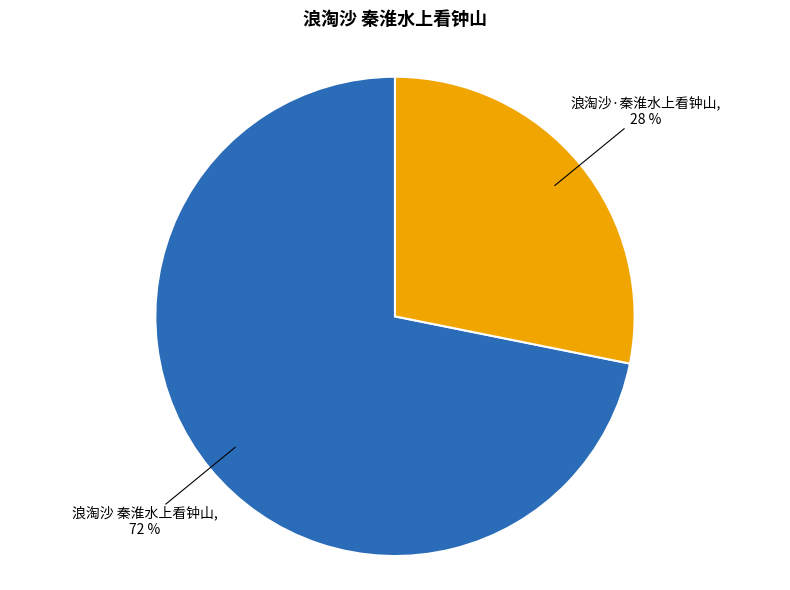

Is there any slice that represents more than half of the pie?

Yes